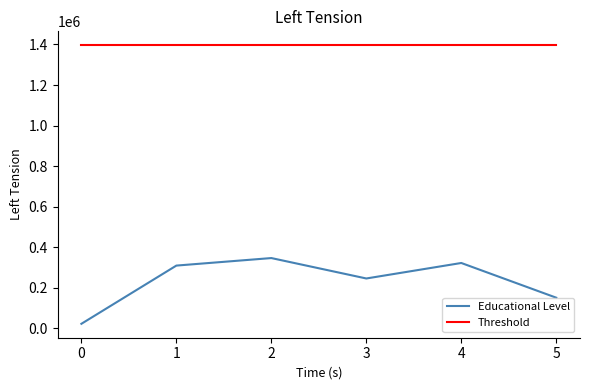

What is the average value of the Educational Level series?

232650